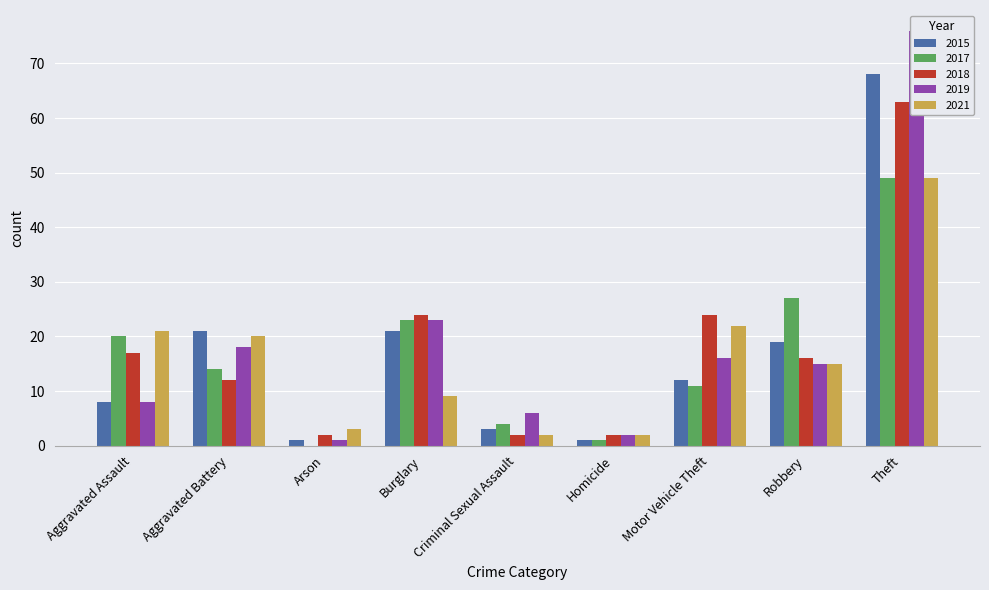

Rank the series by their maximum value, from highest to lowest.

2019, 2015, 2018, 2017, 2021